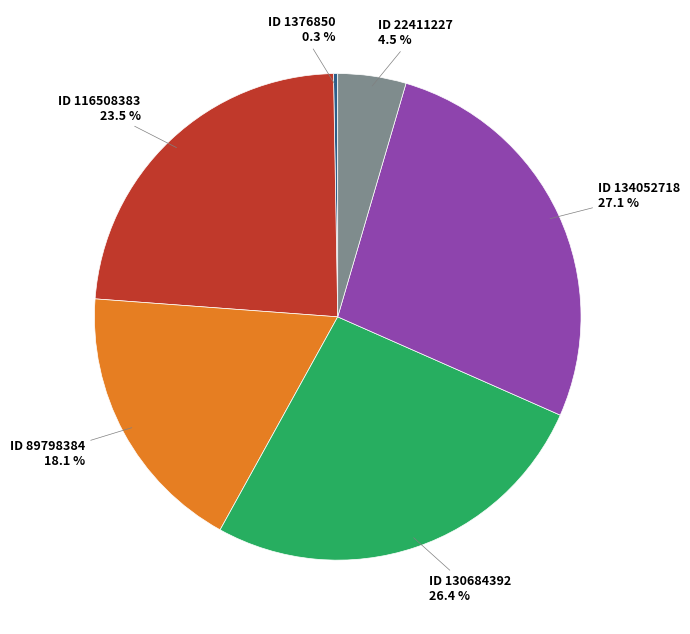

How much of the chart is everything except ID 1376850?

99.7%